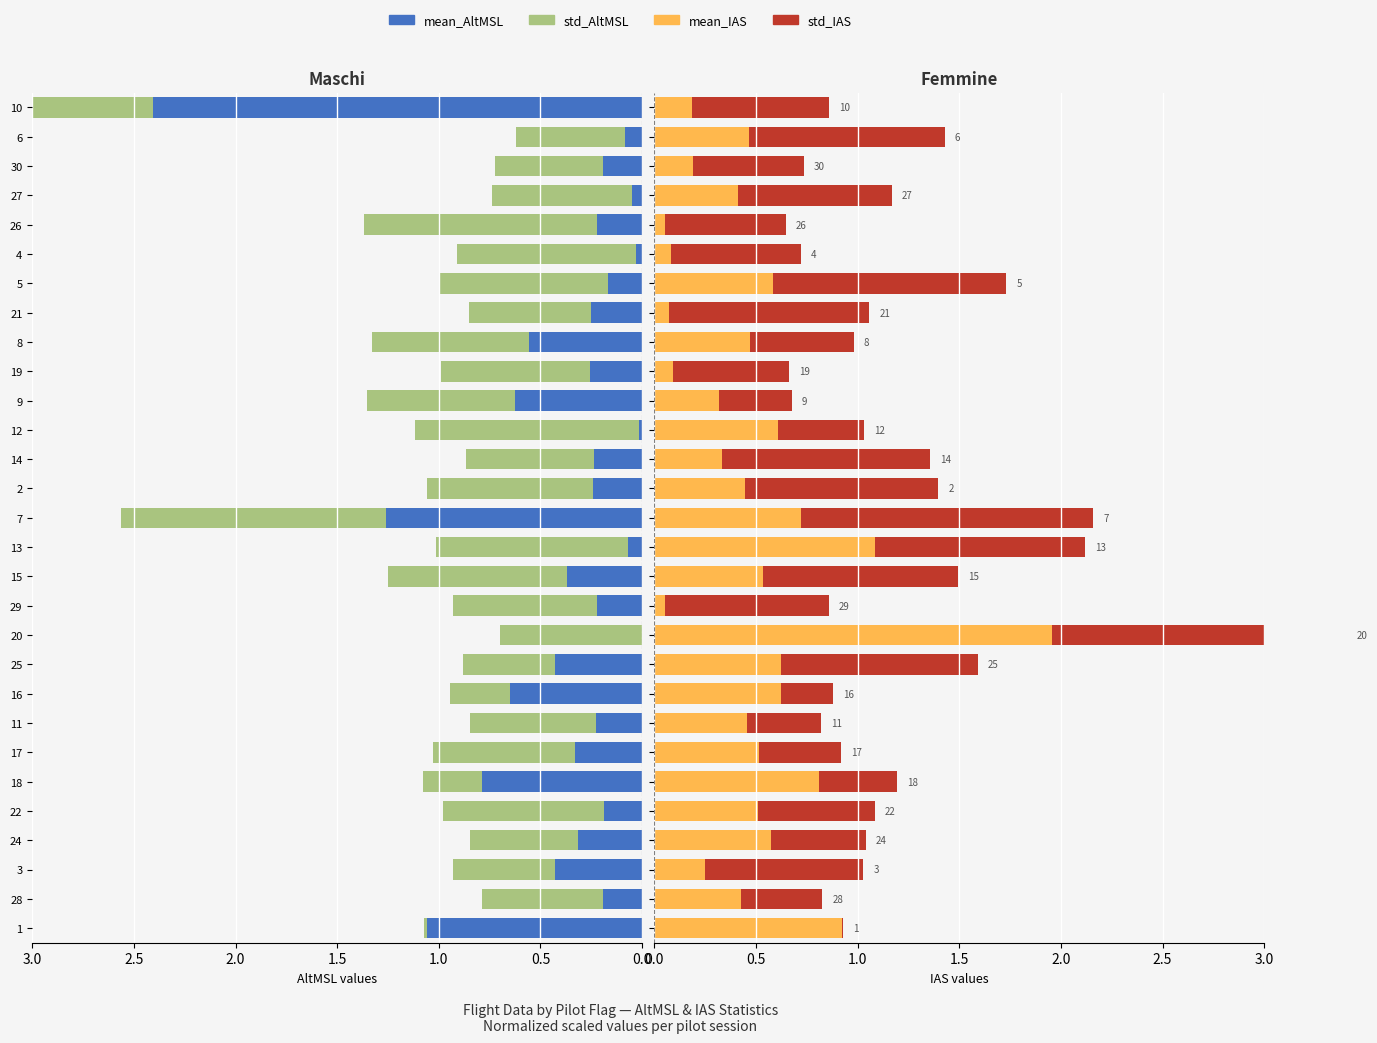

Count the number of data series in this chart.

4